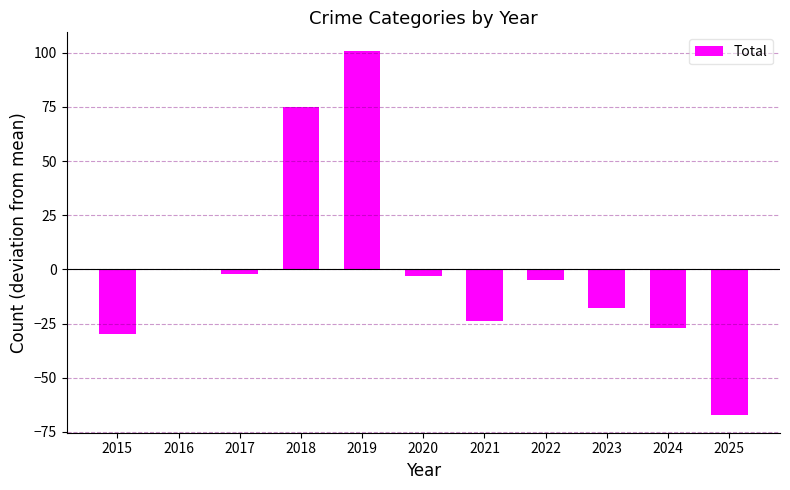

Count the number of data series in this chart.

1